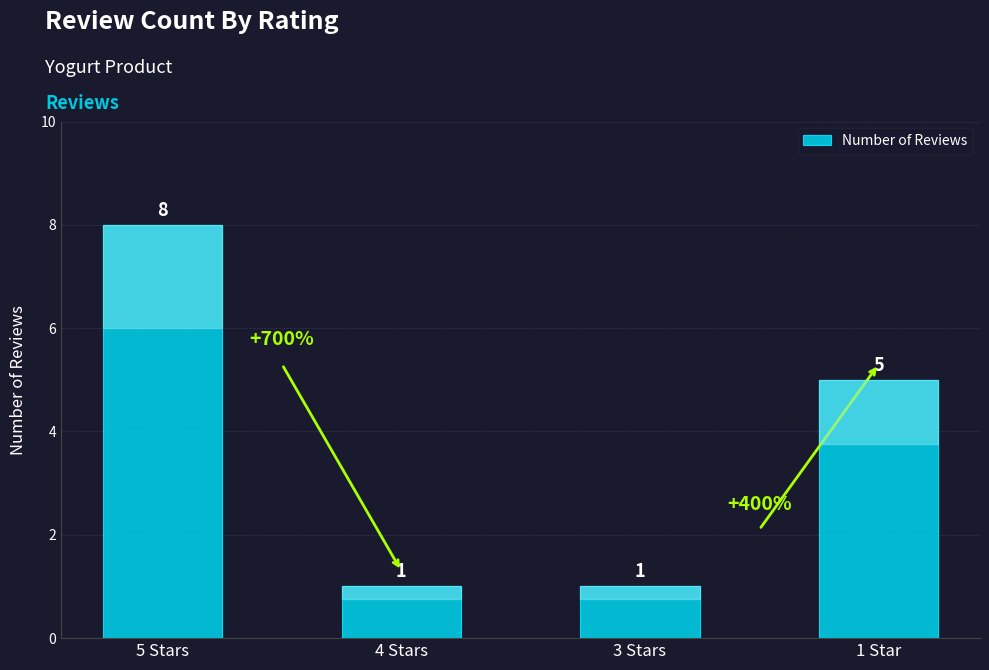

True or false: the data shows 1 at 3 Stars.

True